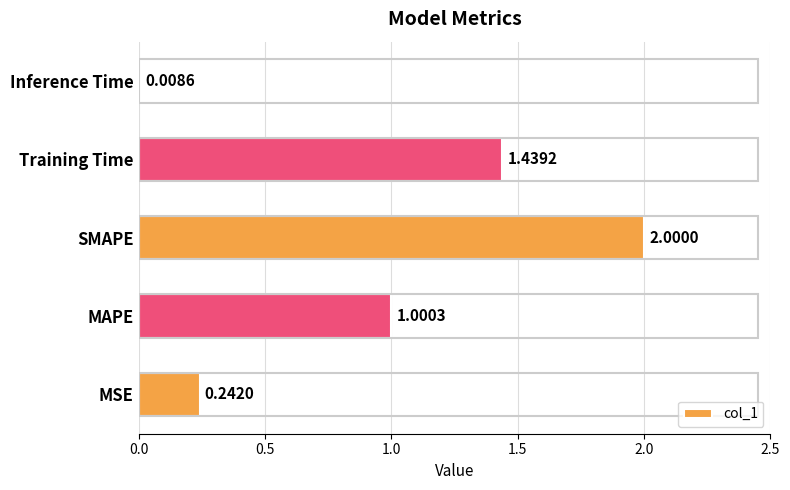

List the labels in order of value, largest first.

SMAPE, Training Time, MAPE, MSE, Inference Time